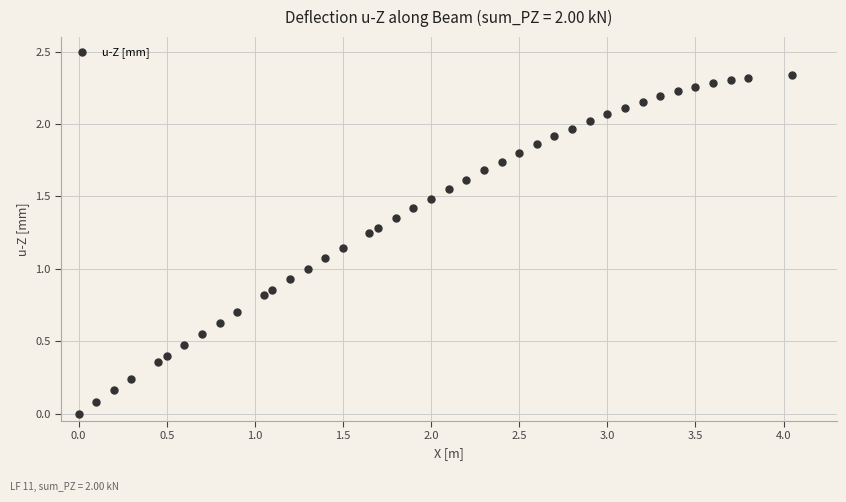

What is the range of X values (max minus min)?

4.1